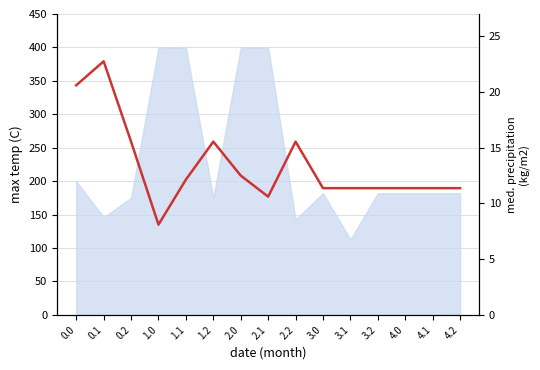

What is the sum of all values?

201.6